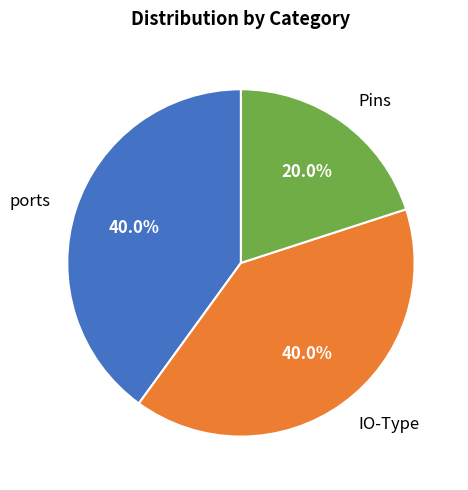

Does ports account for over 50% of the chart?

No